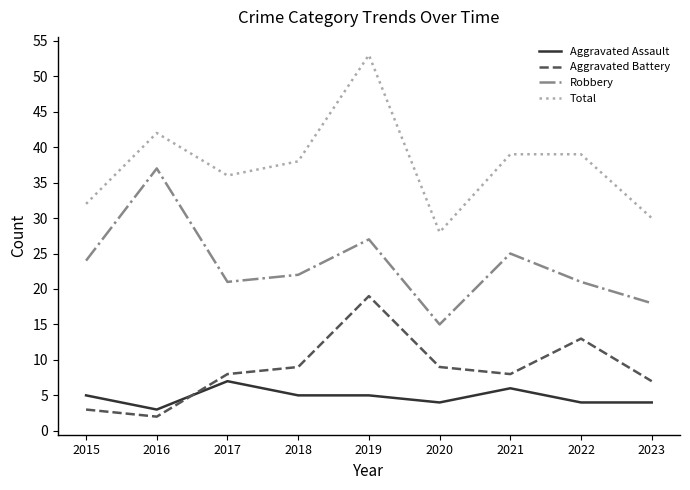

At 2020, list the series in order from smallest to largest.

Aggravated Assault, Aggravated Battery, Robbery, Total